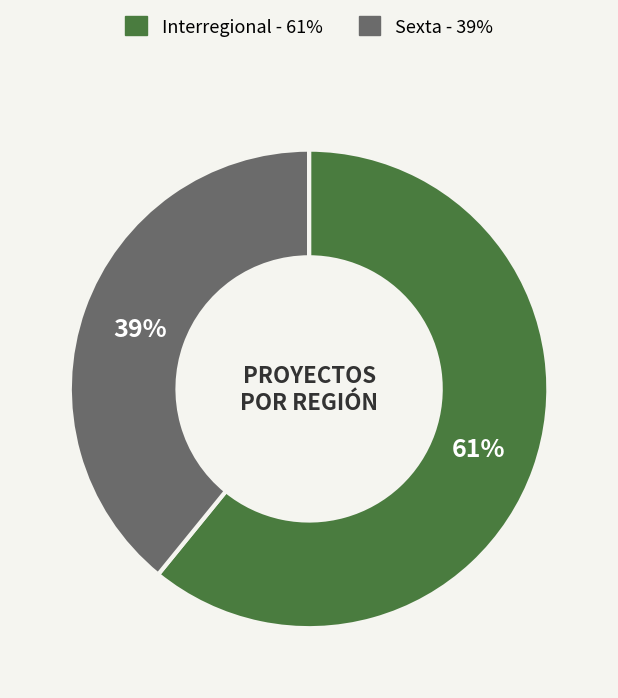

How many slices are in this pie chart?

2